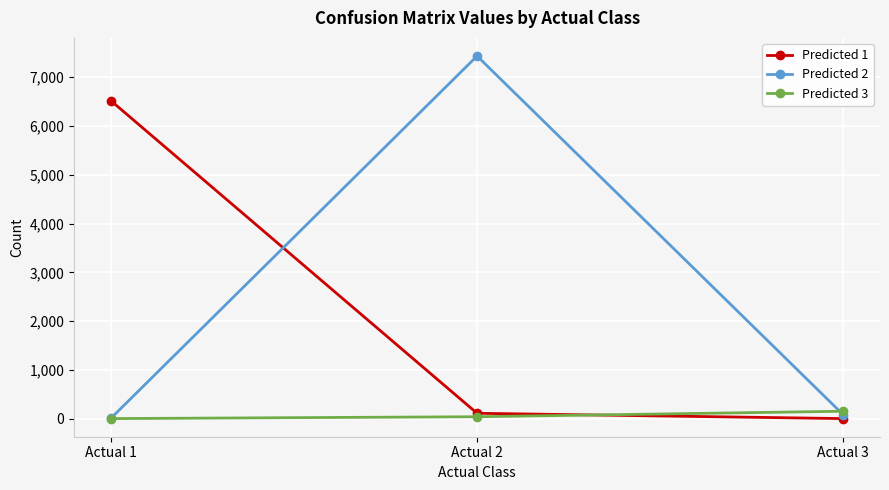

What is the sum of all Predicted 3 values?

189